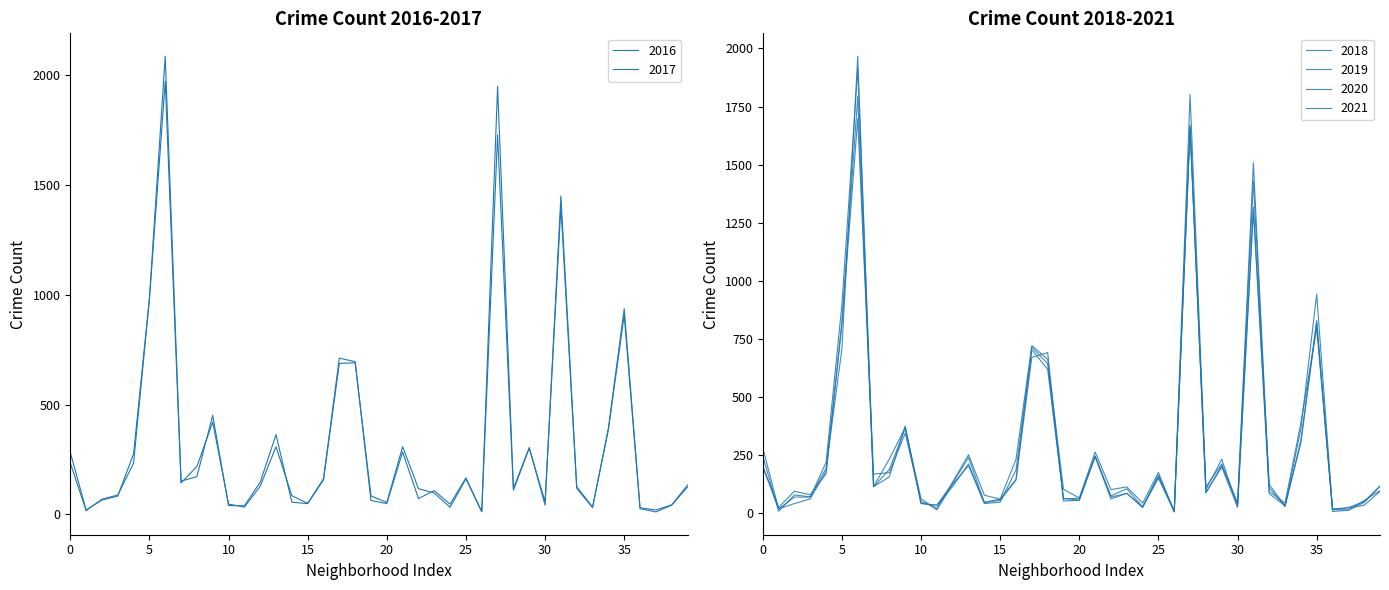

What is the value of the 2016 point at the 24th from the left?

97